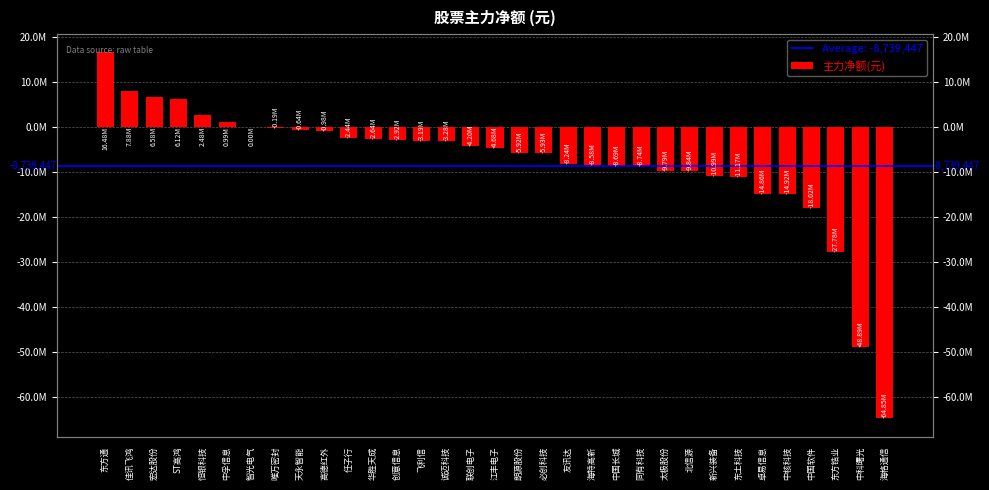

What is the difference between the values at 创意信息 and 江丰电子?

1757678